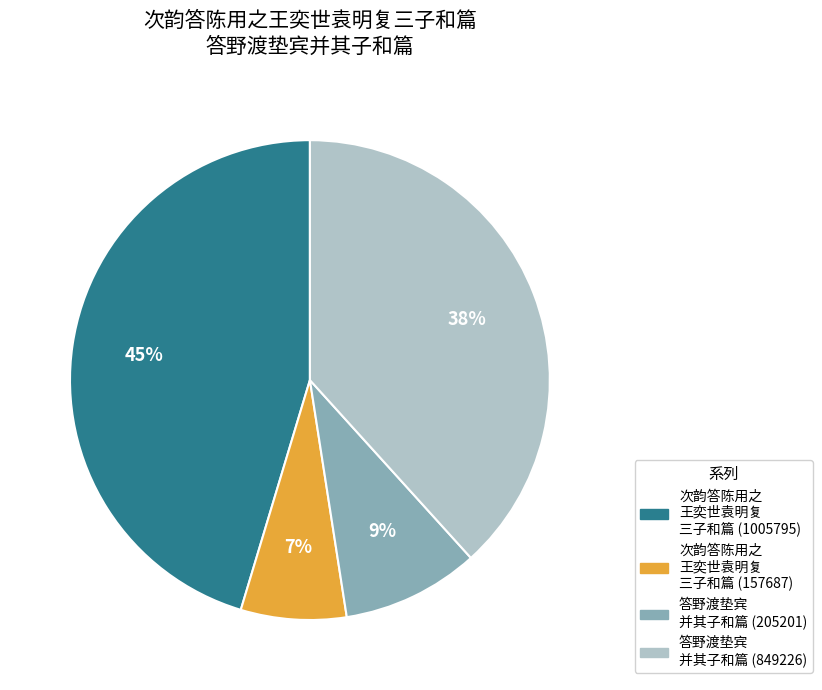

Is there any slice that represents more than half of the pie?

No